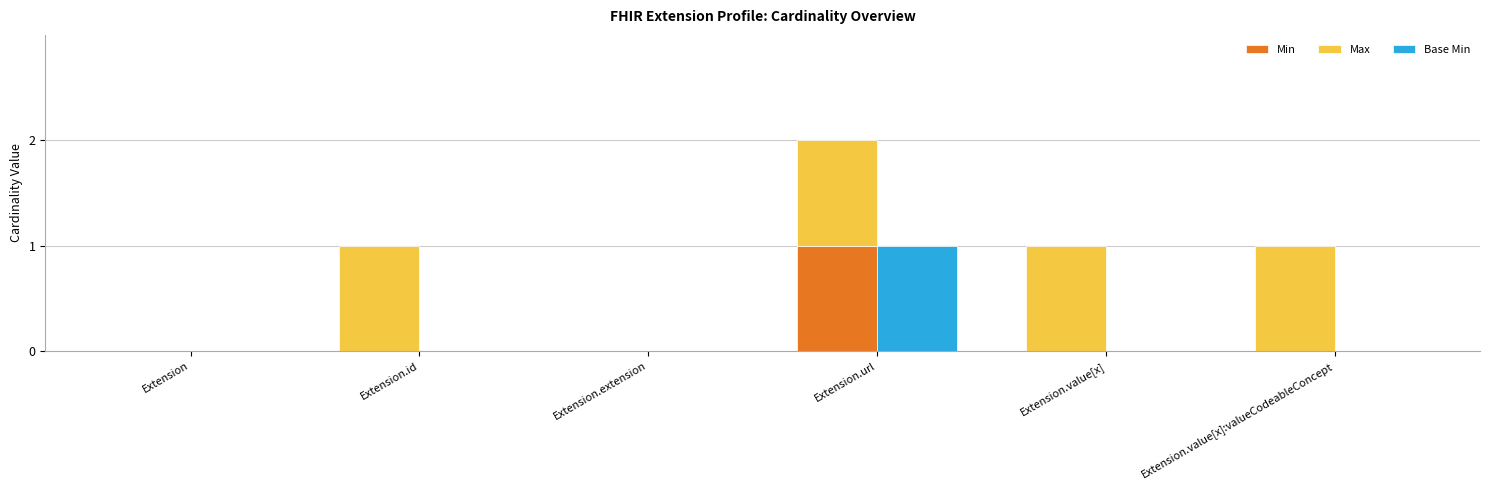

How many bars are there in each group?

3